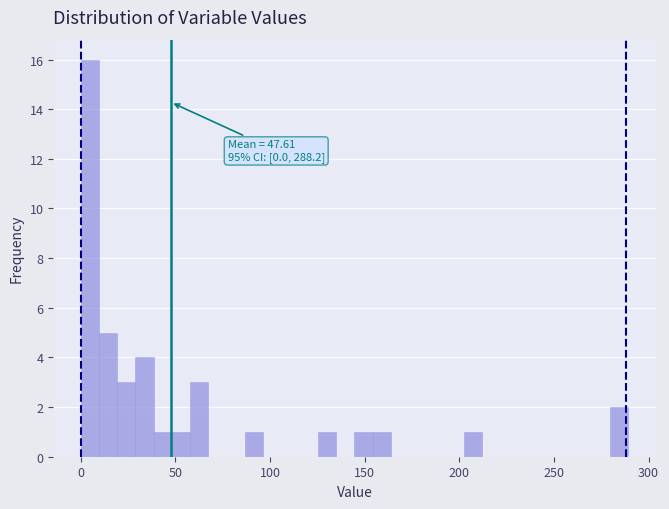

Around what value on the x-axis is the tallest bar? Give the approximate position of its centre, as read against the axis.

5